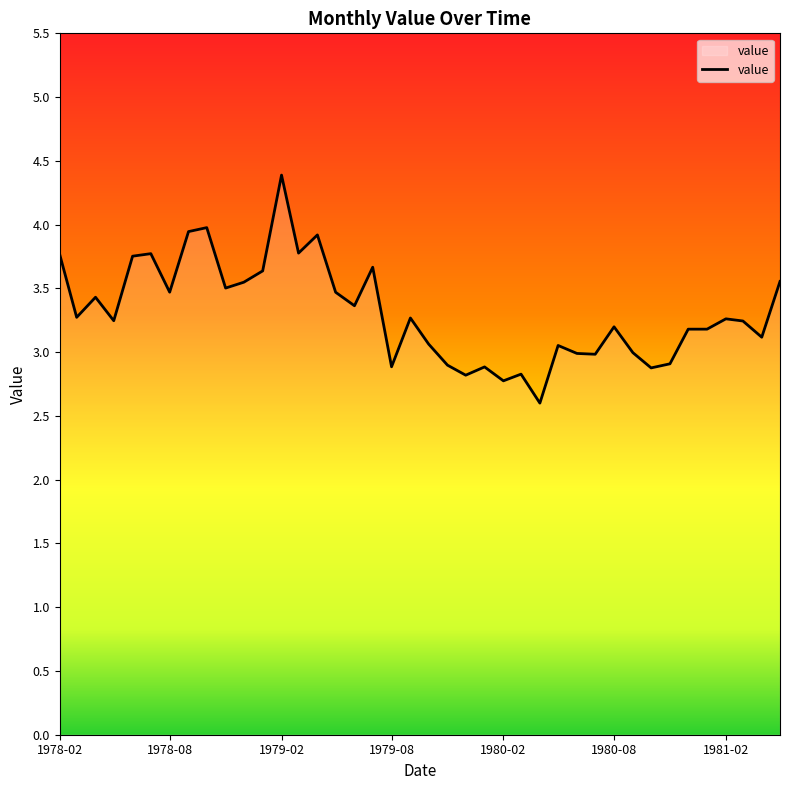

What is the difference between the maximum and minimum values?

1.8